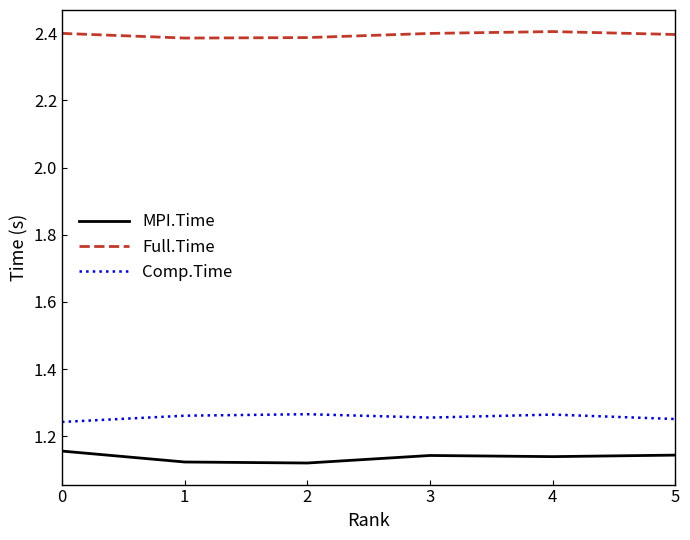

The value of MPI.Time at 3 is 2.0. True or false?

False